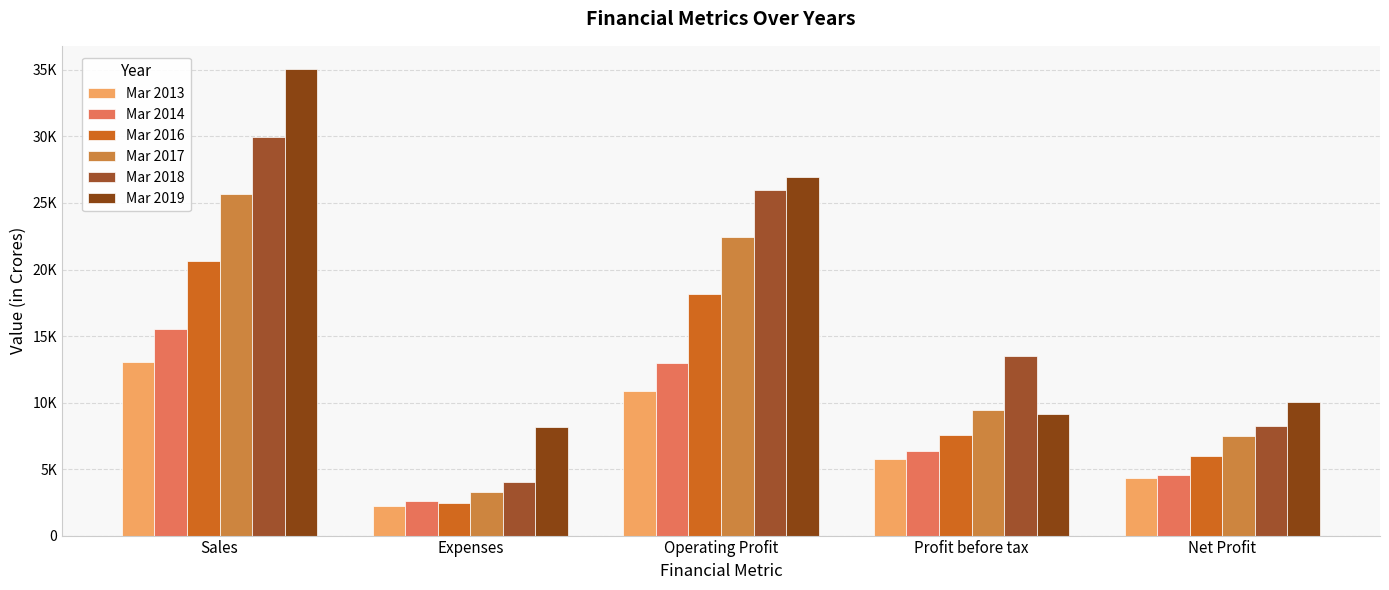

At which category is the sum across all series the highest?

Sales